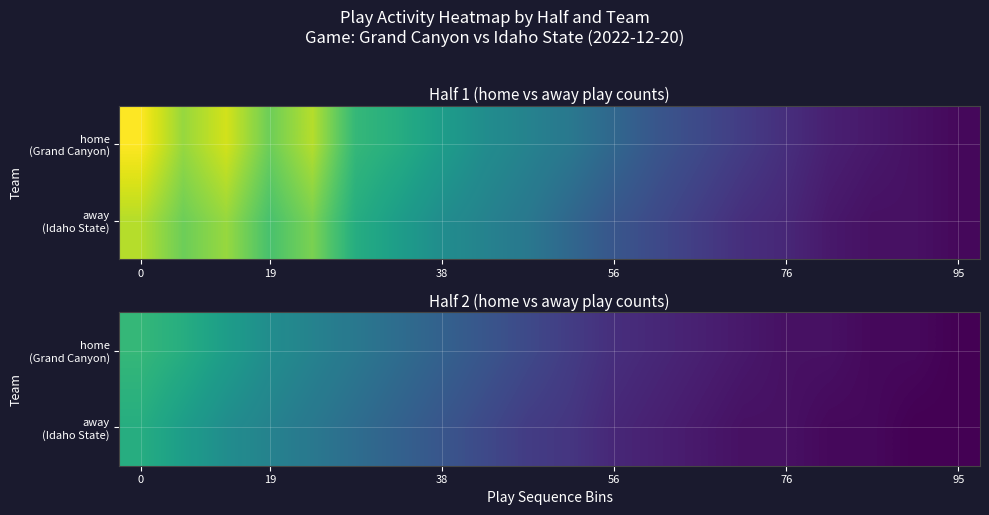

At how many categories does at least one series exceed 12?

8